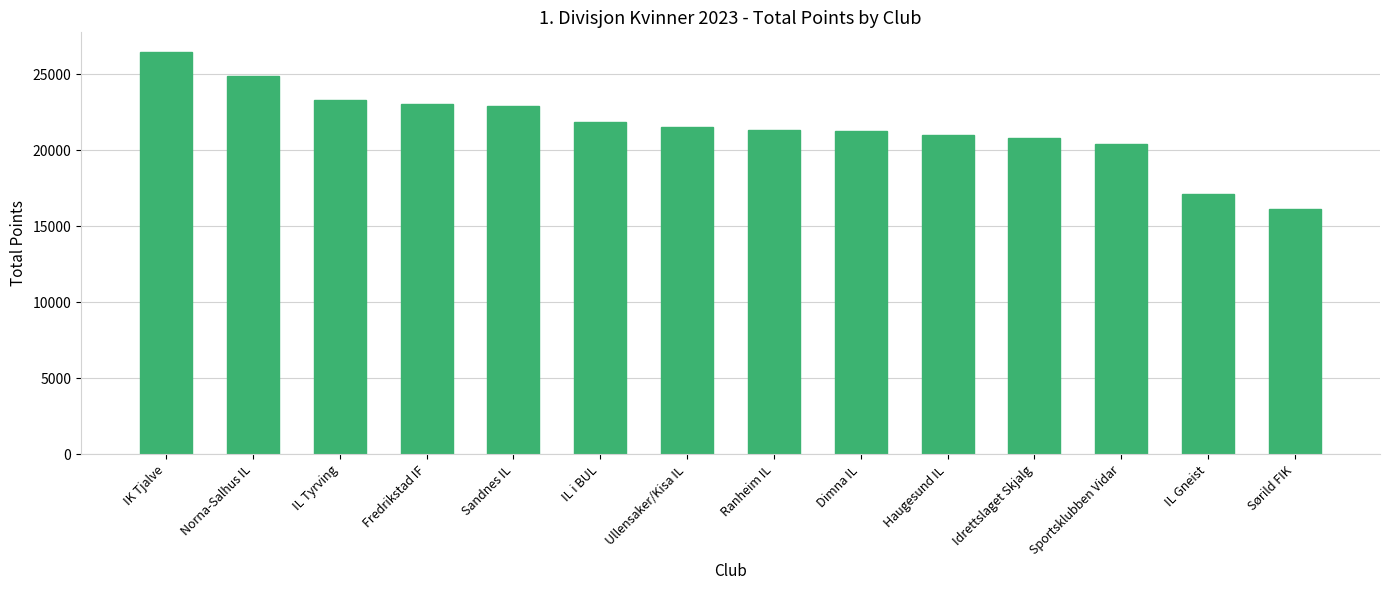

Which label corresponds to the smallest value in the chart?

Sørild FIK